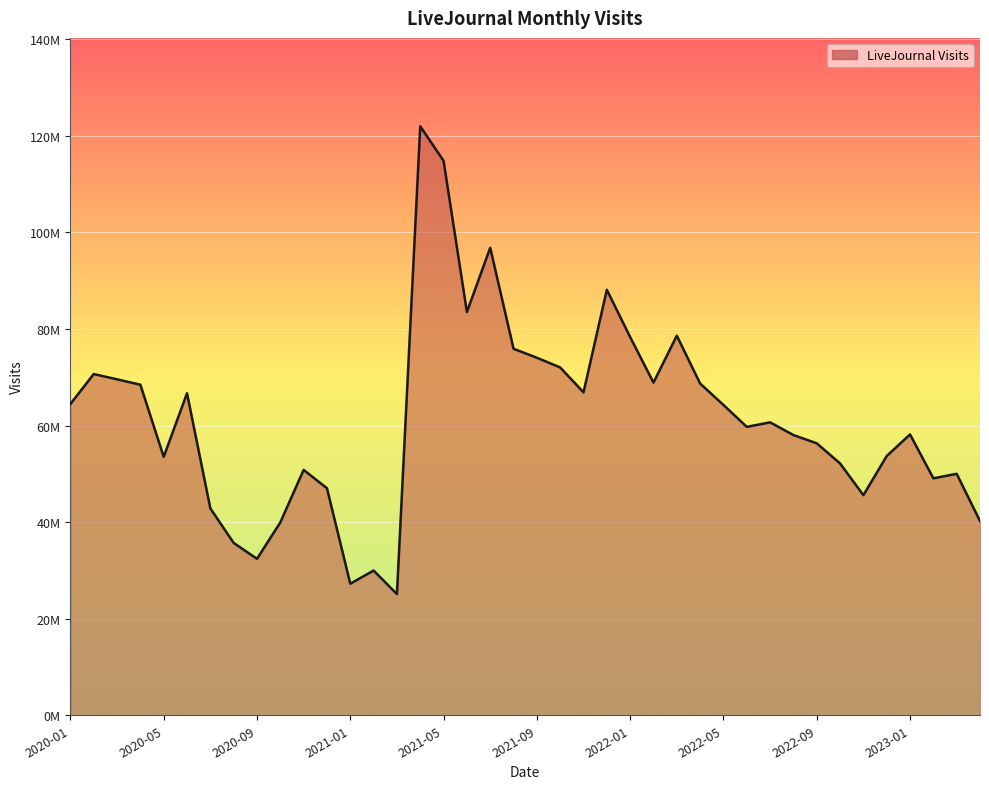

What is the value of the 10th point from the left?

39945571